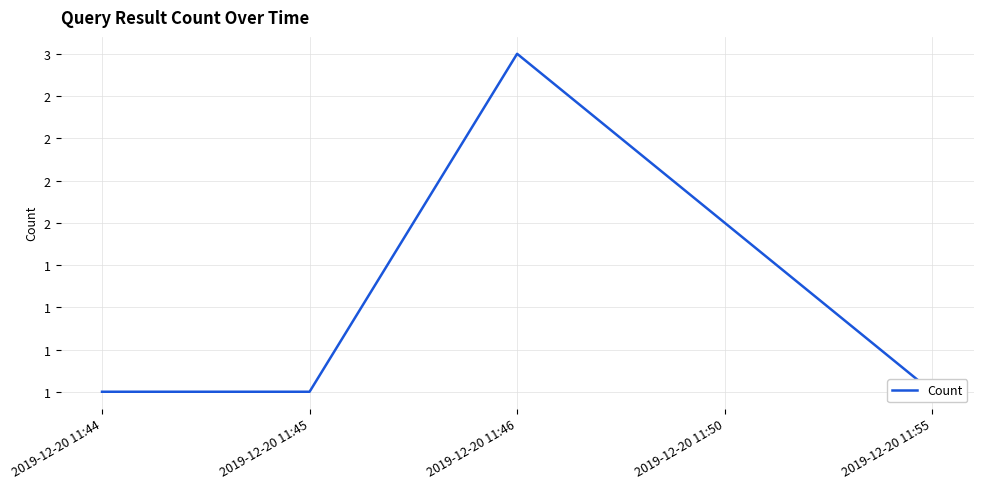

The chart shows a value of 1 at 2019-12-20 11:45. True or false?

True